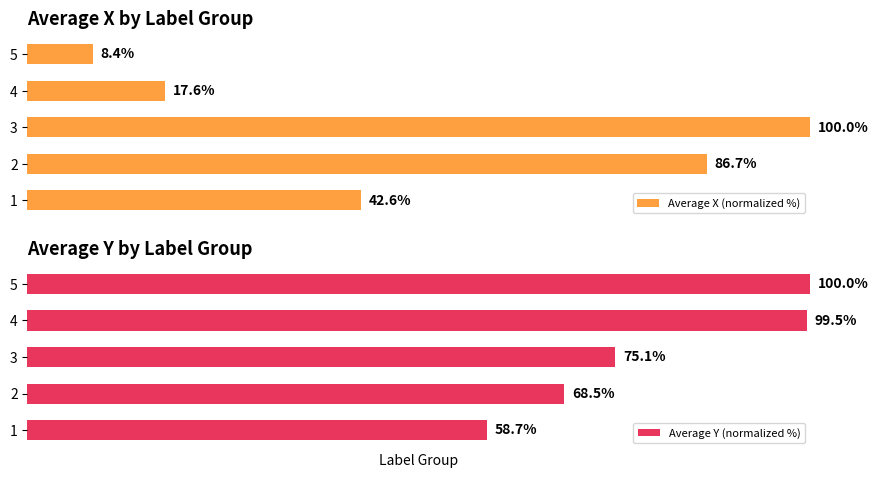

Rank the categories by Average Y (normalized %) value from highest to lowest.

5, 4, 3, 2, 1